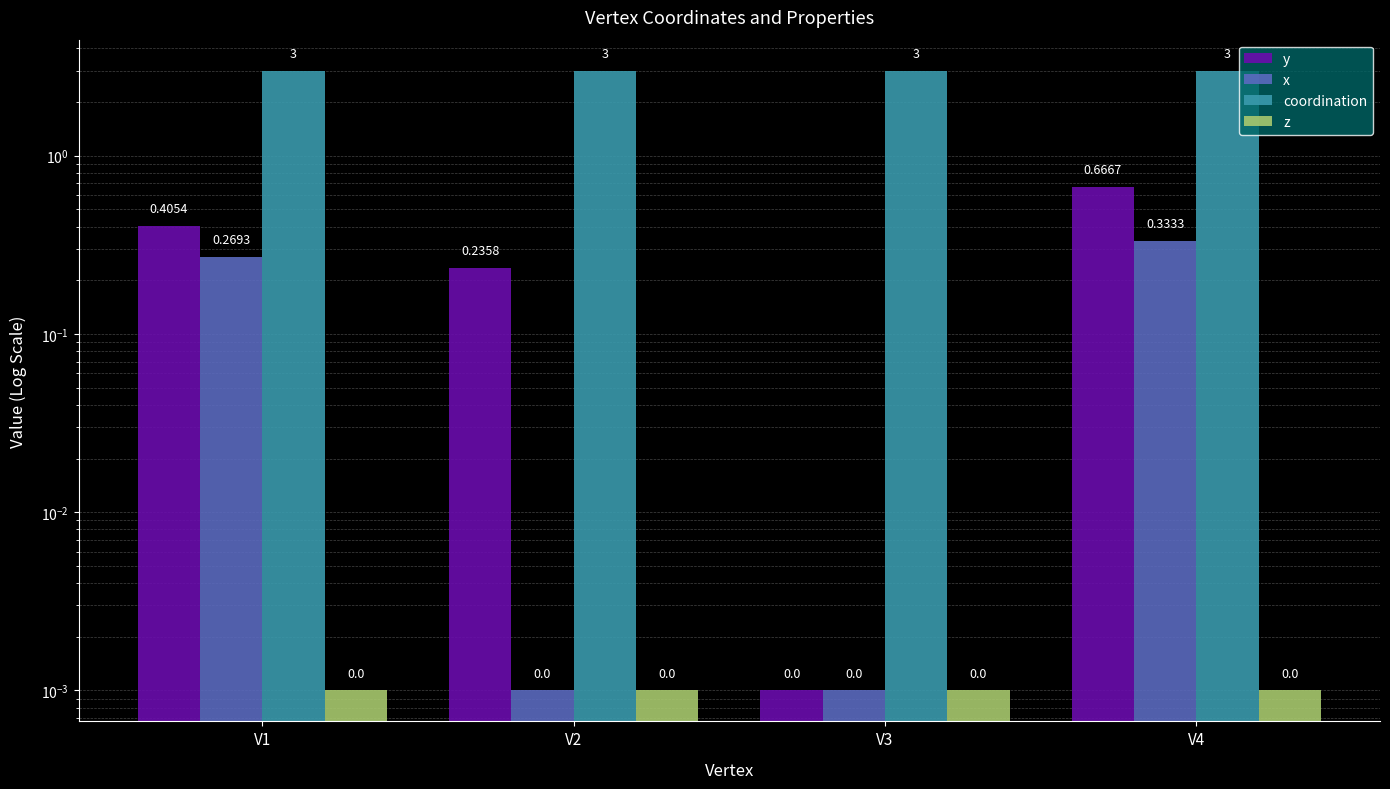

At how many categories does at least one series exceed 0?

4